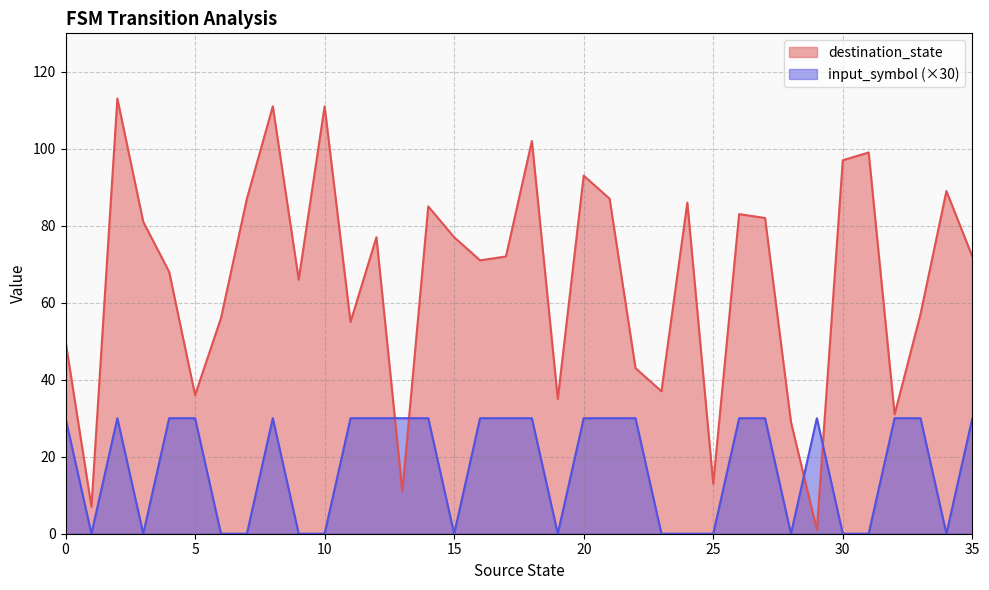

What is the difference between the second highest and minimum values in the input_symbol_encoded series?

30